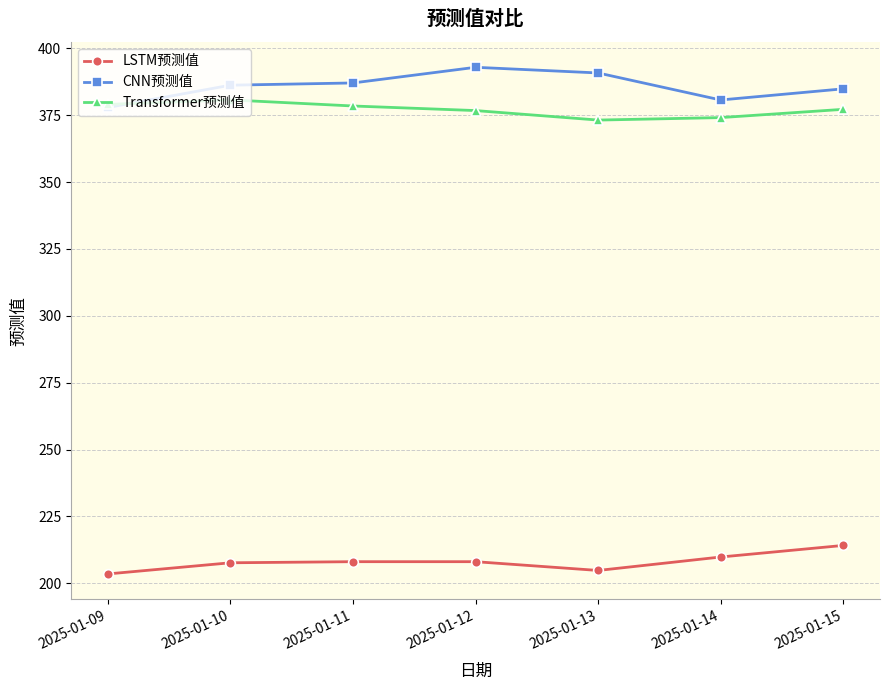

How many data points in Transformer预测值 are less than 377?

3